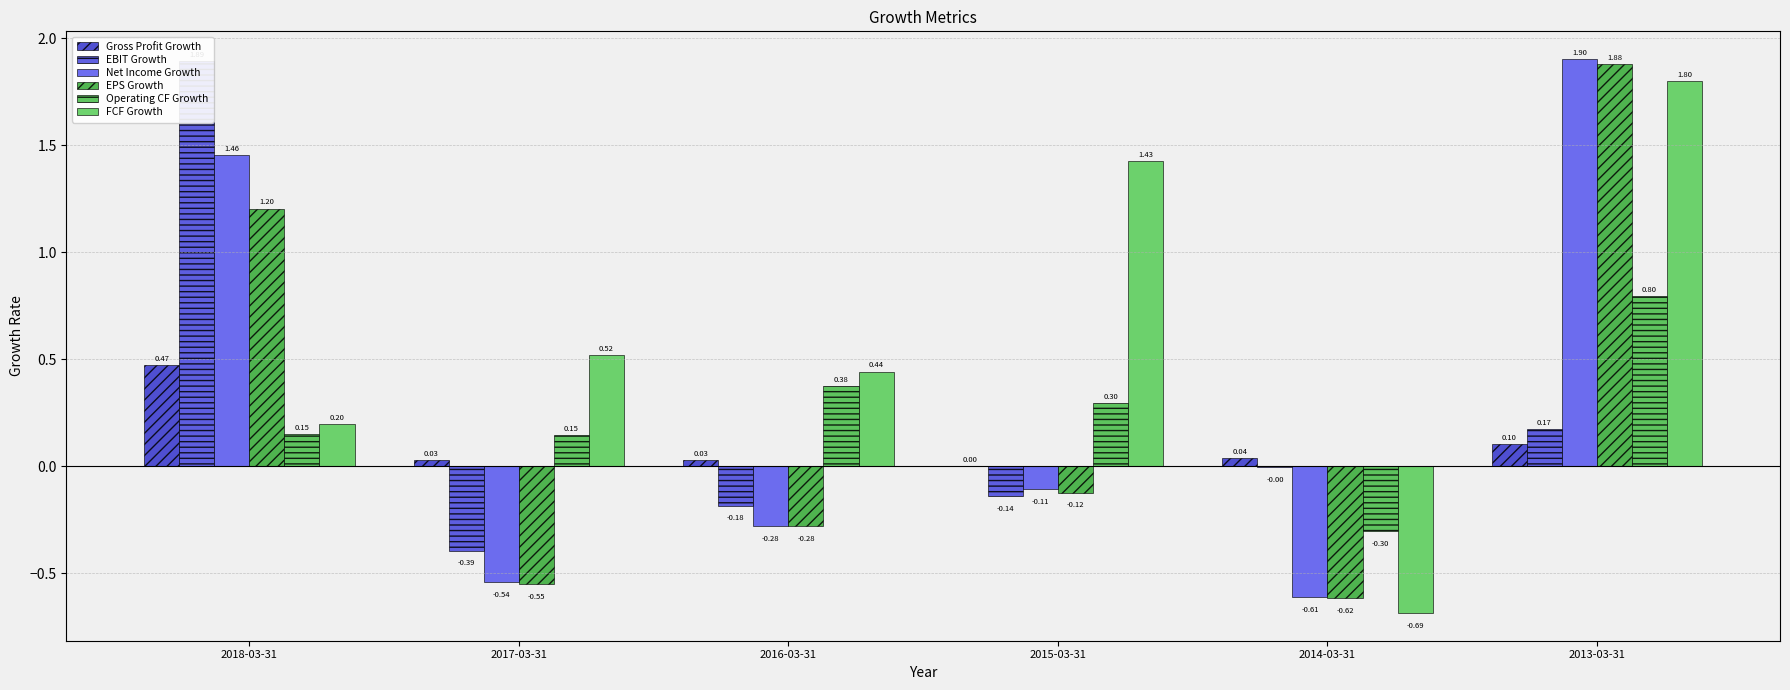

What is the difference between the maximum and minimum values in the EPS Growth series?

2.5